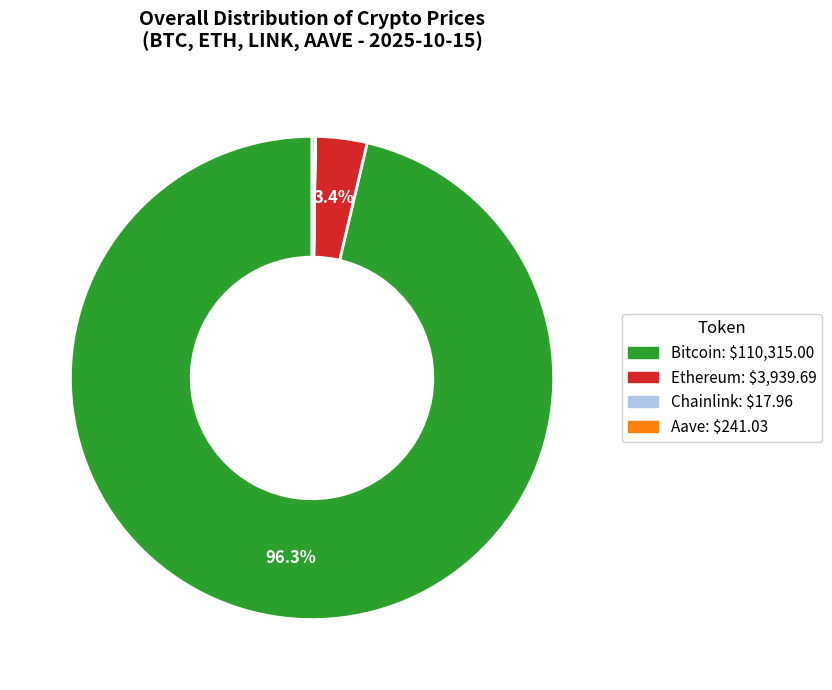

What is the largest slice in the pie chart?

Bitcoin